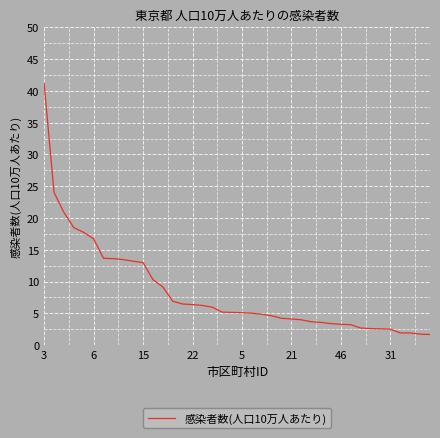

What is the difference between the maximum and minimum values?

39.5